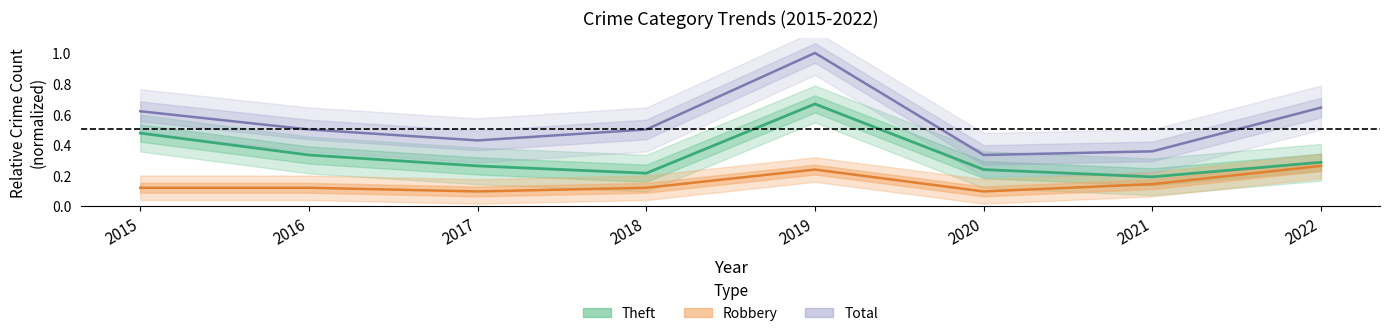

Rank the categories by Total value from highest to lowest.

2019, 2022, 2015, 2016, 2018, 2017, 2021, 2020